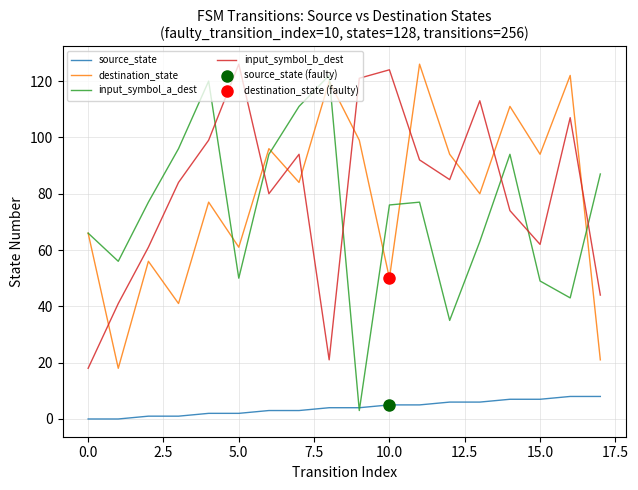

Reading left to right, list all the values displayed in this chart.

source_state: 0	0	1	1	2	2	3	3	4	4	5	5	6	6	7	7	8	8
destination_state: 66	18	56	41	77	61	96	84	120	99	50	126	94	80	111	94	122	21
input_symbol_a_dest: 66	56	77	96	120	50	94	111	122	3	76	77	35	63	94	49	43	87
input_symbol_b_dest: 18	41	61	84	99	126	80	94	21	121	124	92	85	113	74	62	107	44